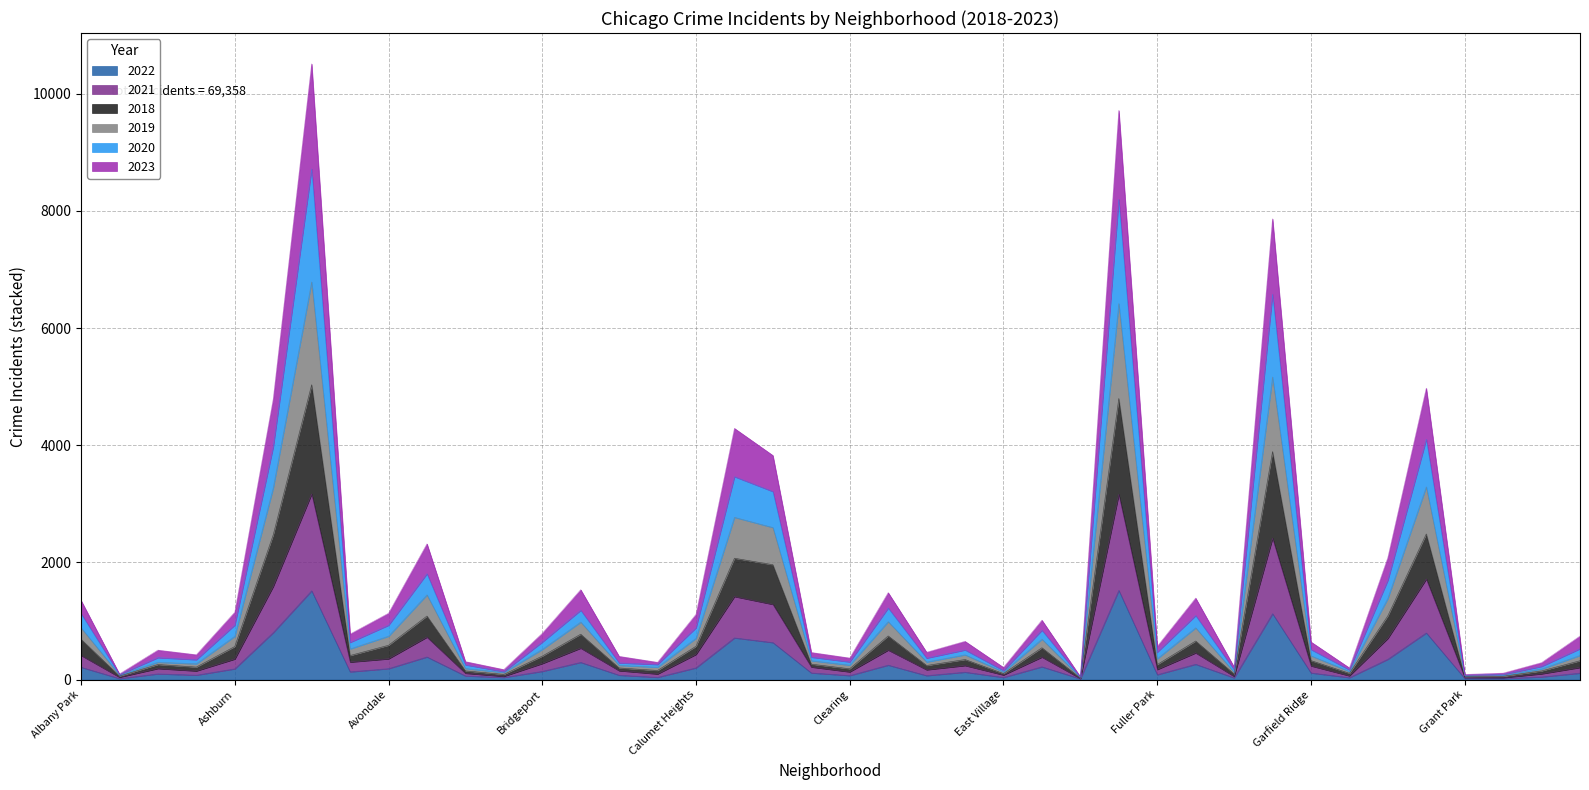

How many data points in 2021 are above 240?

19